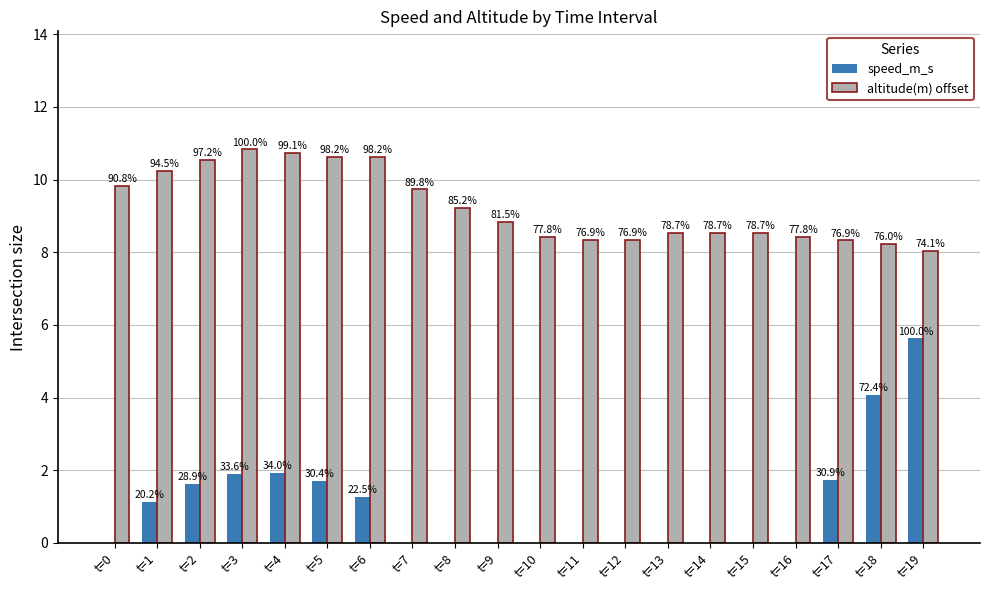

What are all the series names shown in the legend?

speed_m_s, altitude(m) offset